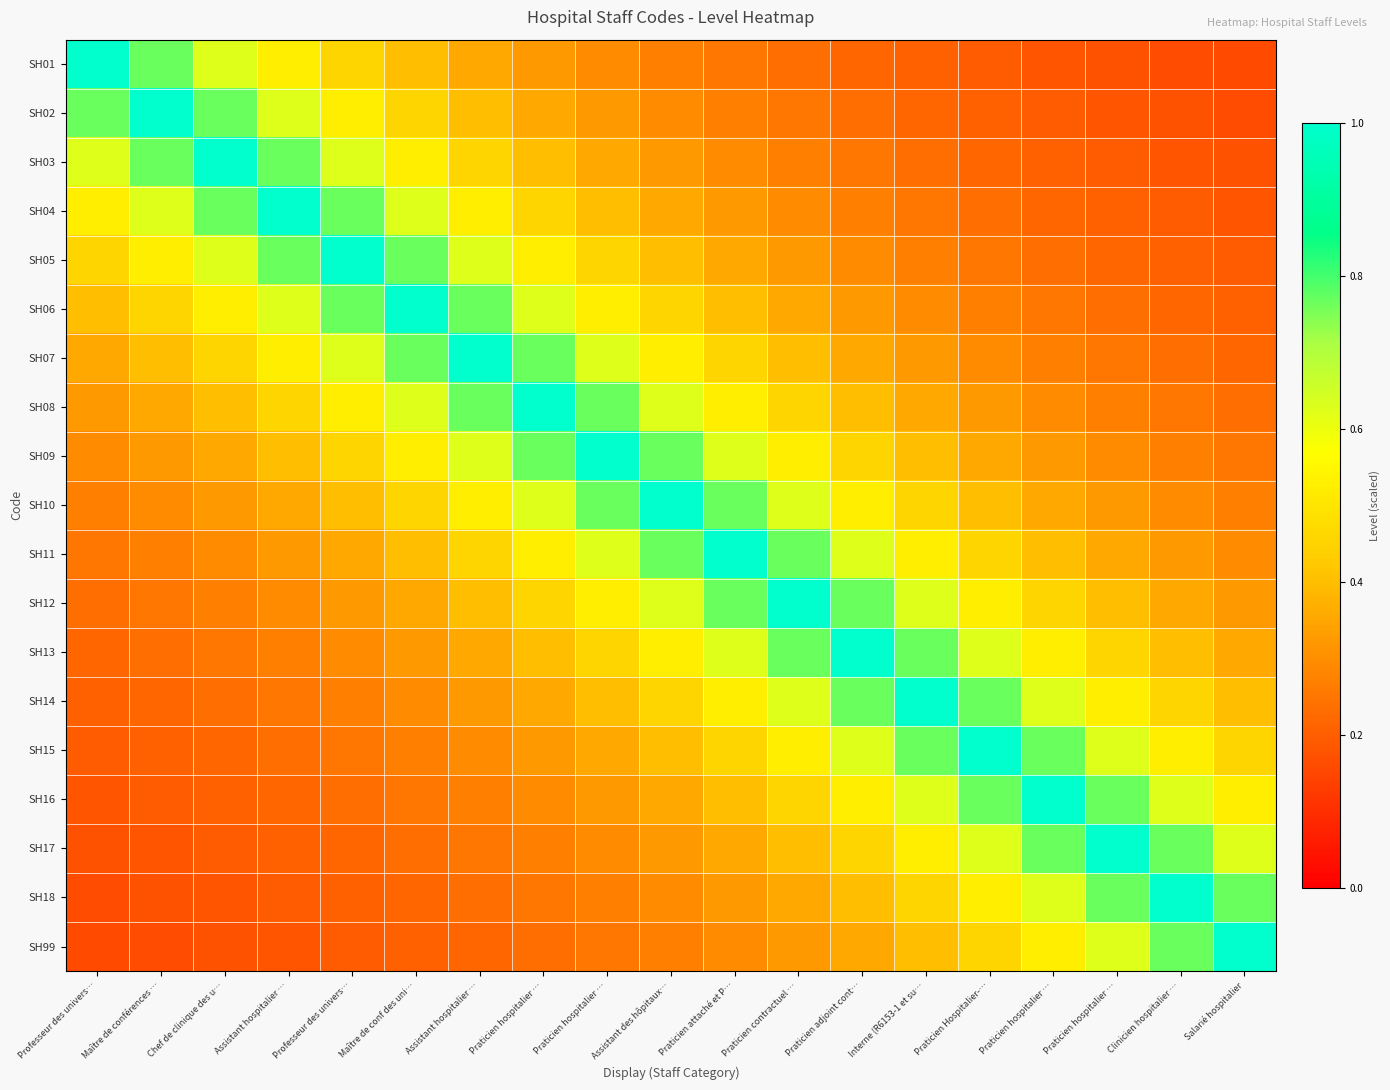

Rank the series at Maître de conf des uni… from highest to lowest value.

SH06, SH05, SH07, SH04, SH08, SH03, SH09, SH02, SH10, SH01, SH11, SH12, SH13, SH14, SH15, SH16, SH17, SH18, SH99